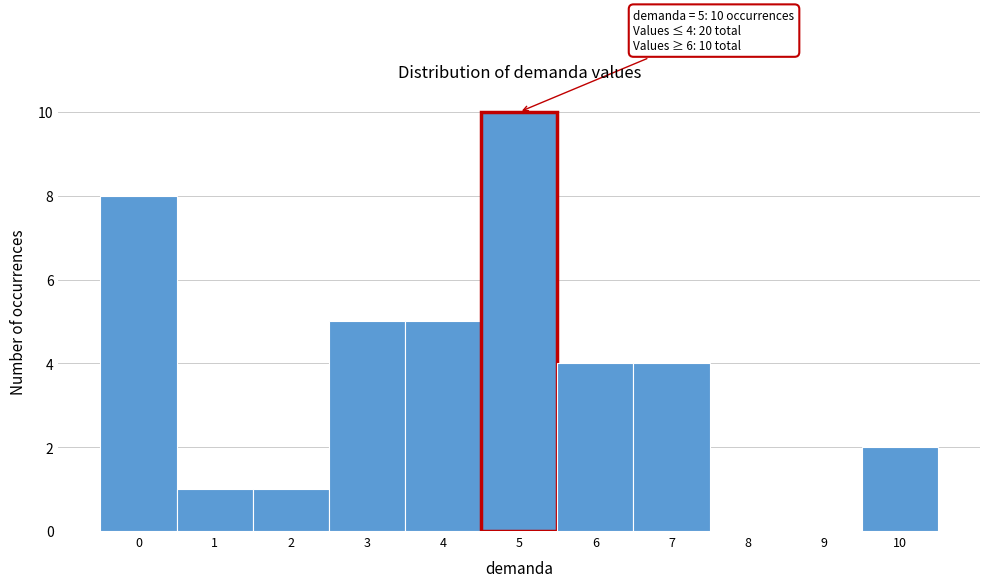

Over which range of the x-axis is the bar tallest?

4.5 to 5.5